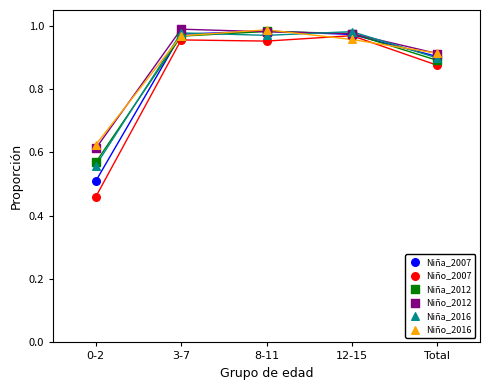

What are all the series names shown in the legend?

Niña_2007, Niño_2007, Niña_2012, Niño_2012, Niña_2016, Niño_2016